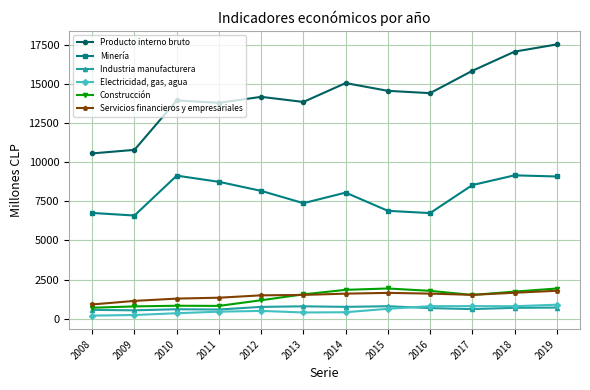

What is the sum of the Producto interno bruto values at 2009 and 2014?

25832